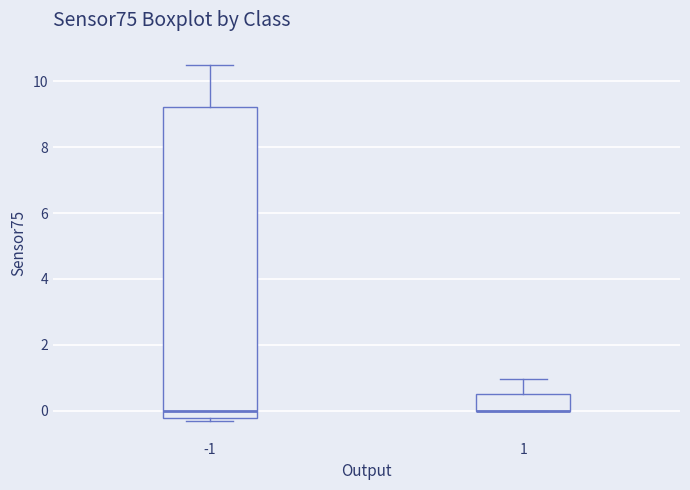

Which box is the tallest, from its lower edge to its upper edge?

-1